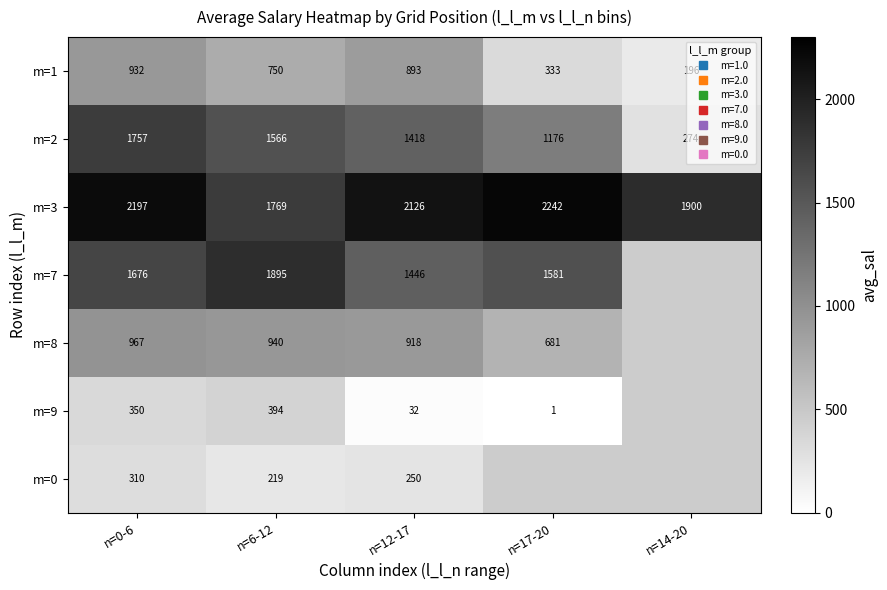

The value of m=1 at n=0-6 is 1644.8. True or false?

False